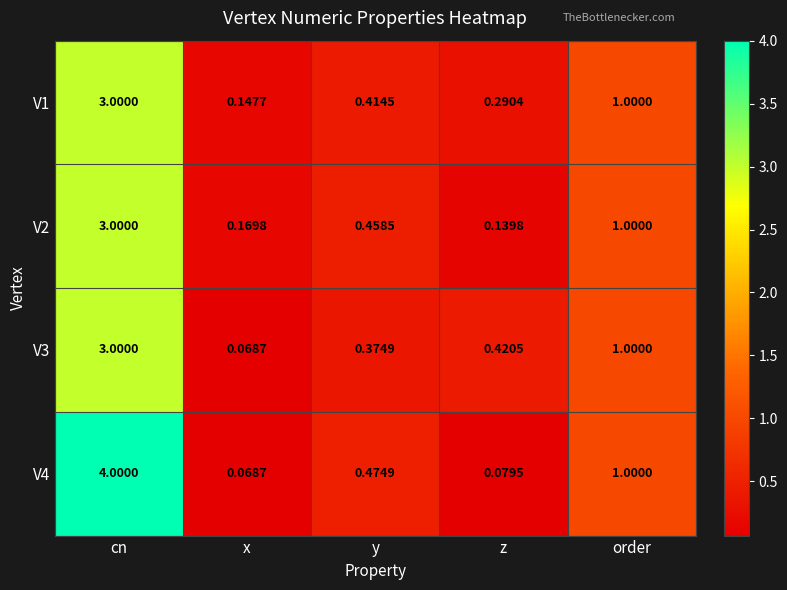

What is the difference between the highest and lowest values at cn?

1.0